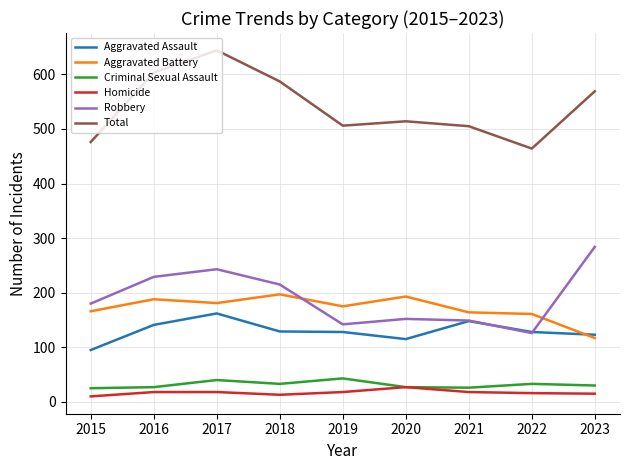

What is the approximate value of Aggravated Battery at 2023, to the nearest 5?

115